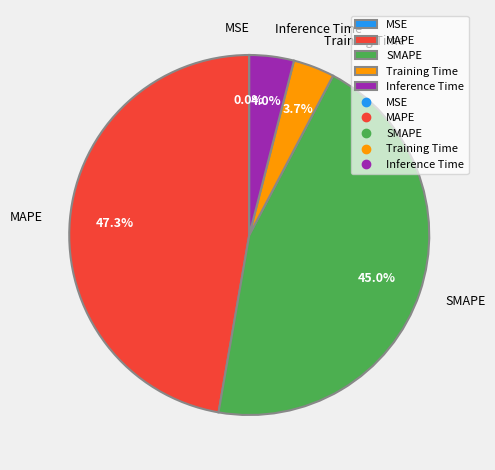

Which slice is the largest?

MAPE